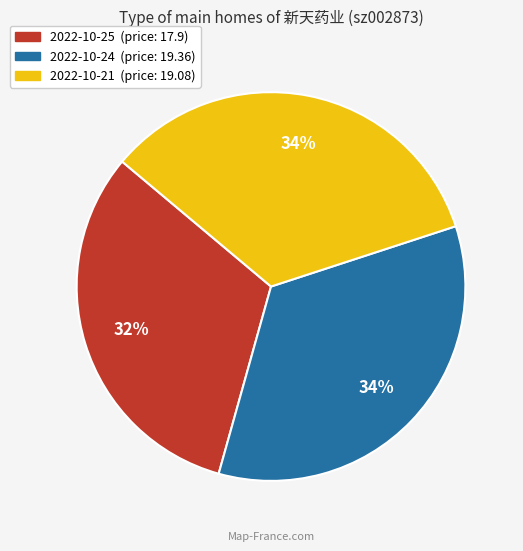

To the nearest percent, what is the average slice percentage?

33%